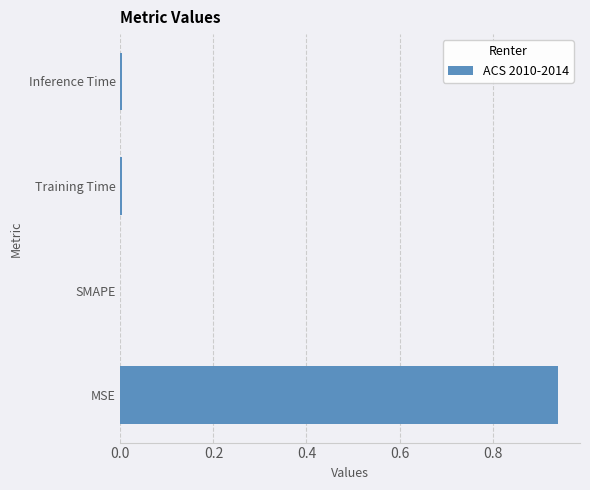

True or false: the data shows 0.0 at Inference Time.

True